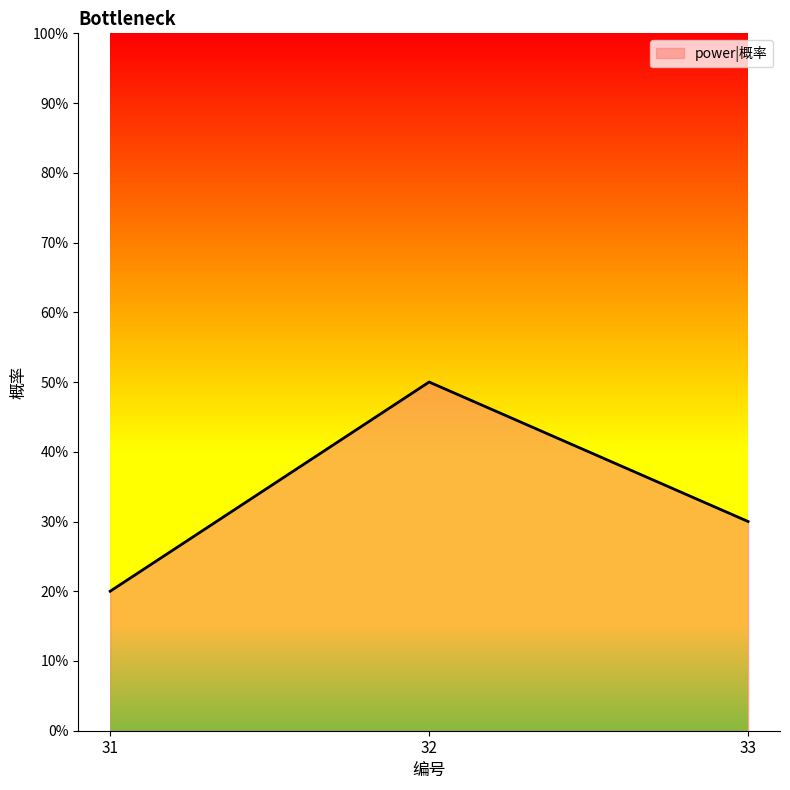

The value at 31 is 7. True or false?

False